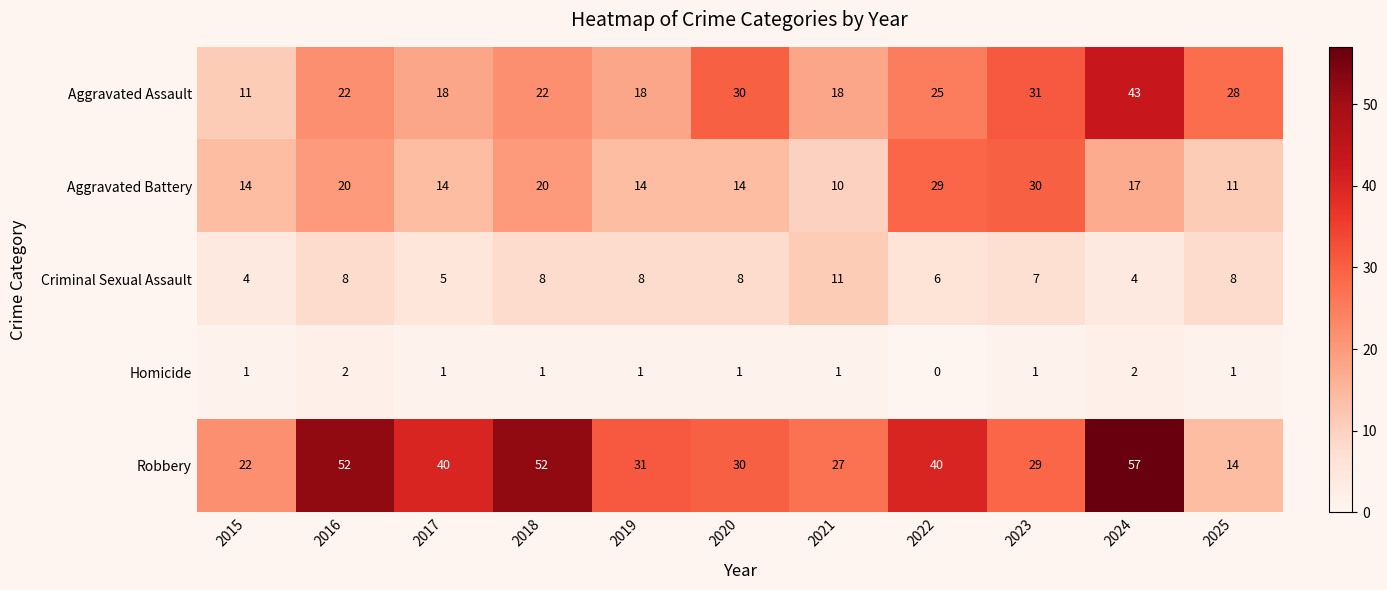

True or false: Aggravated Battery has a value of 24 at 2015.

False